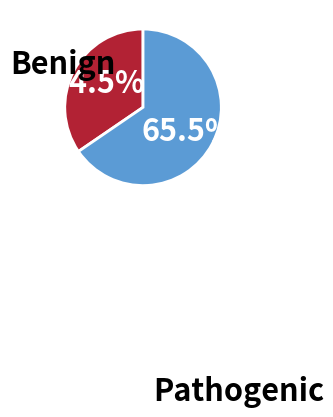

Is there a majority slice in this chart?

Yes